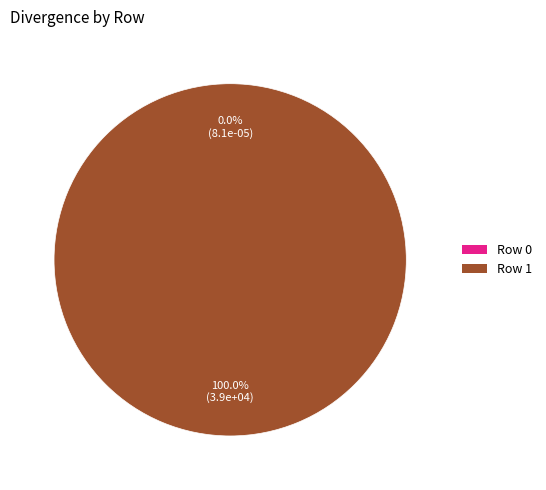

Which category accounts for the majority?

Row 1